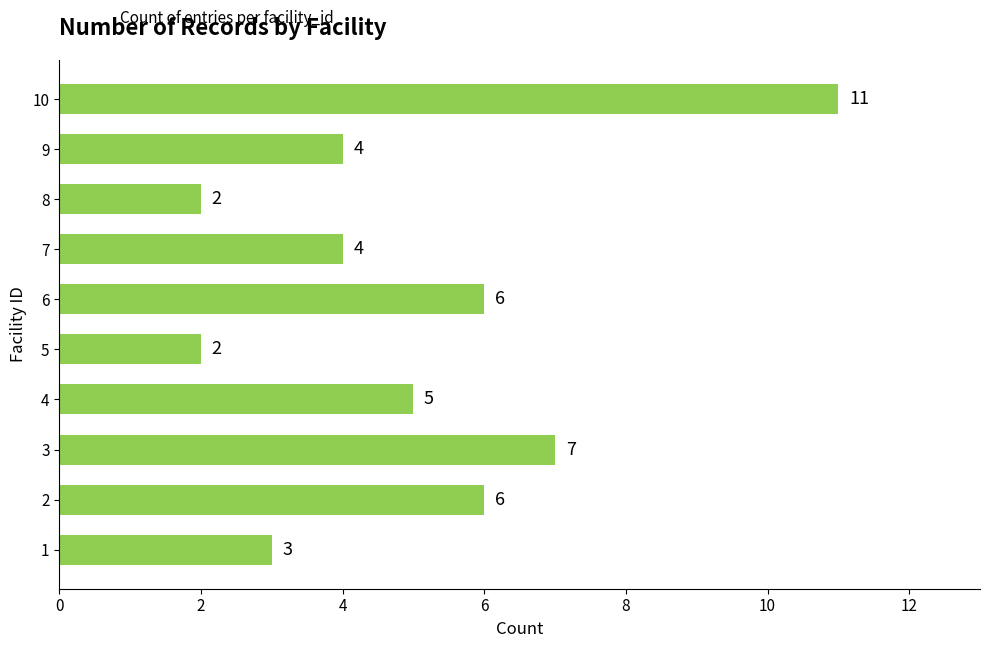

What is the greatest value displayed?

11